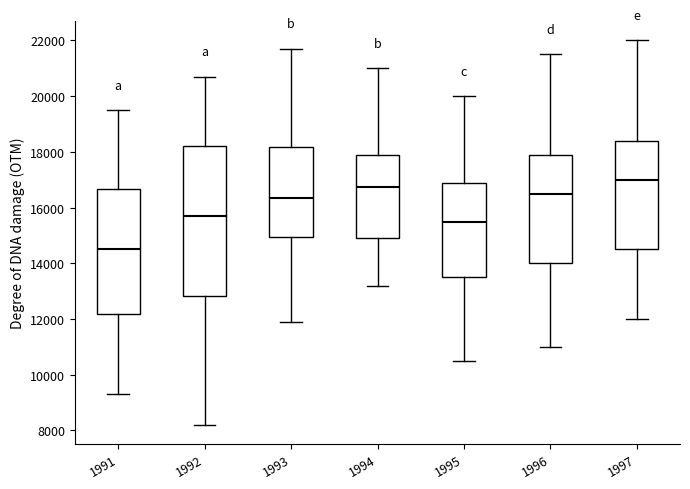

Where is the upper edge of the box at x = 1996 on the y-axis? The values are not printed on the chart, so give them approximately, as read against the axis.

17800